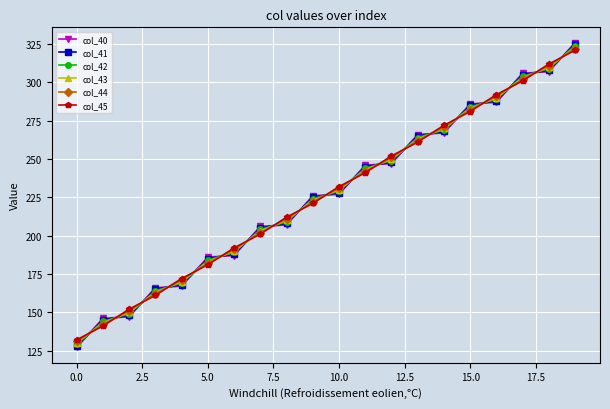

What is the maximum value shown in the chart?

326.0